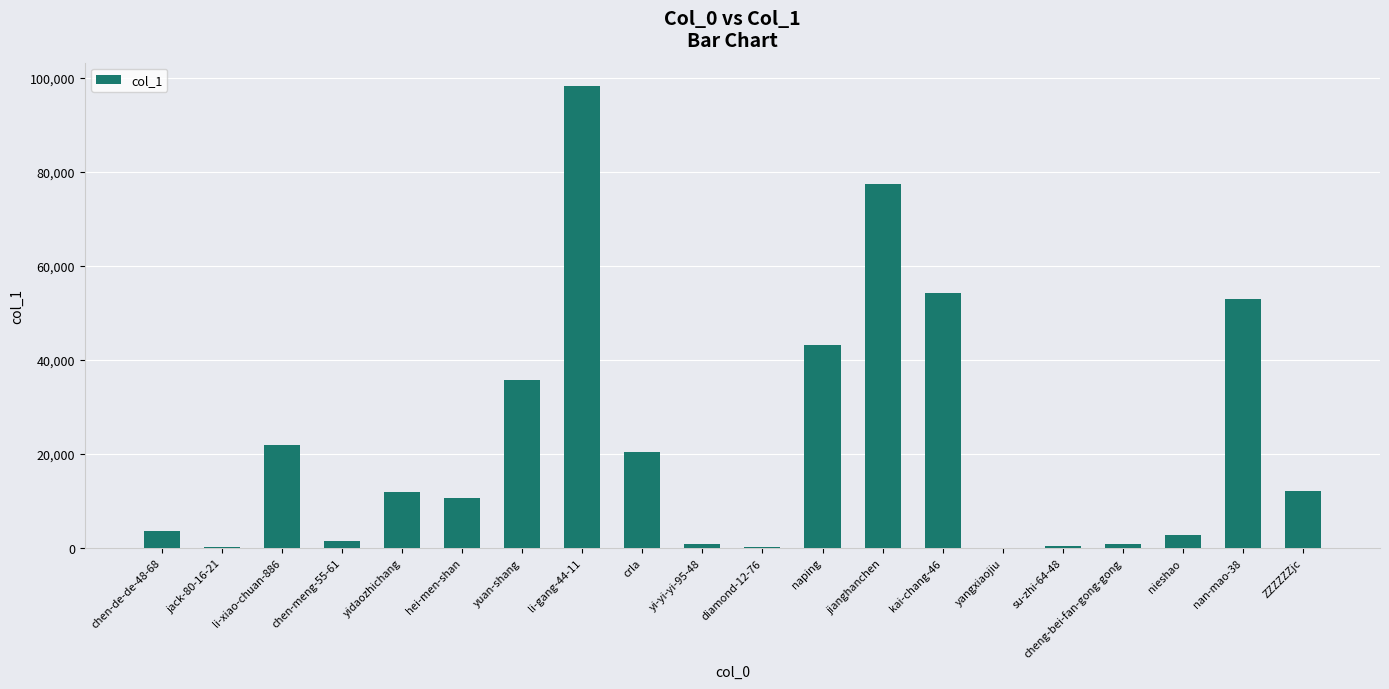

At which category does the chart reach its peak across all series?

li-gang-44-11